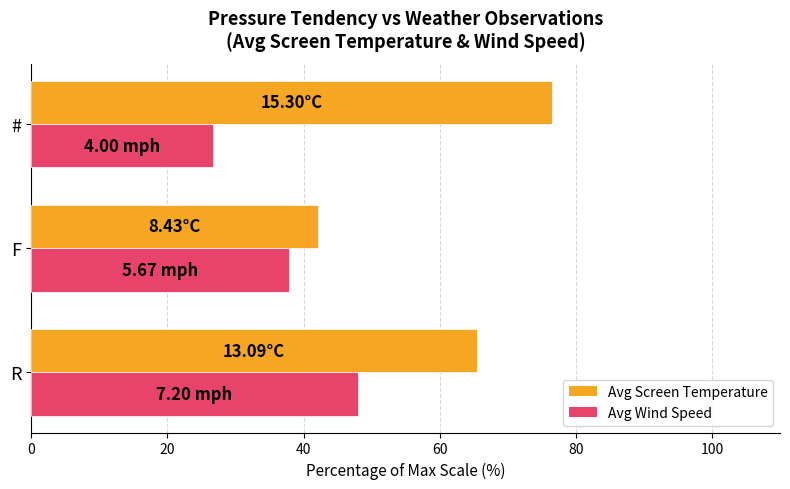

Which series has the largest total across all categories?

Avg Screen Temperature